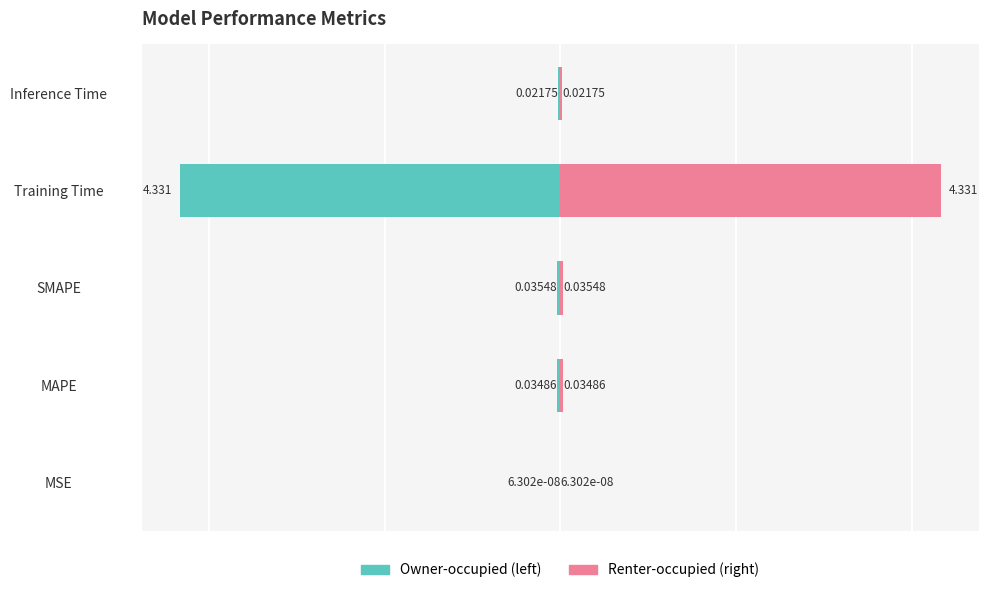

How many groups of bars are there?

5